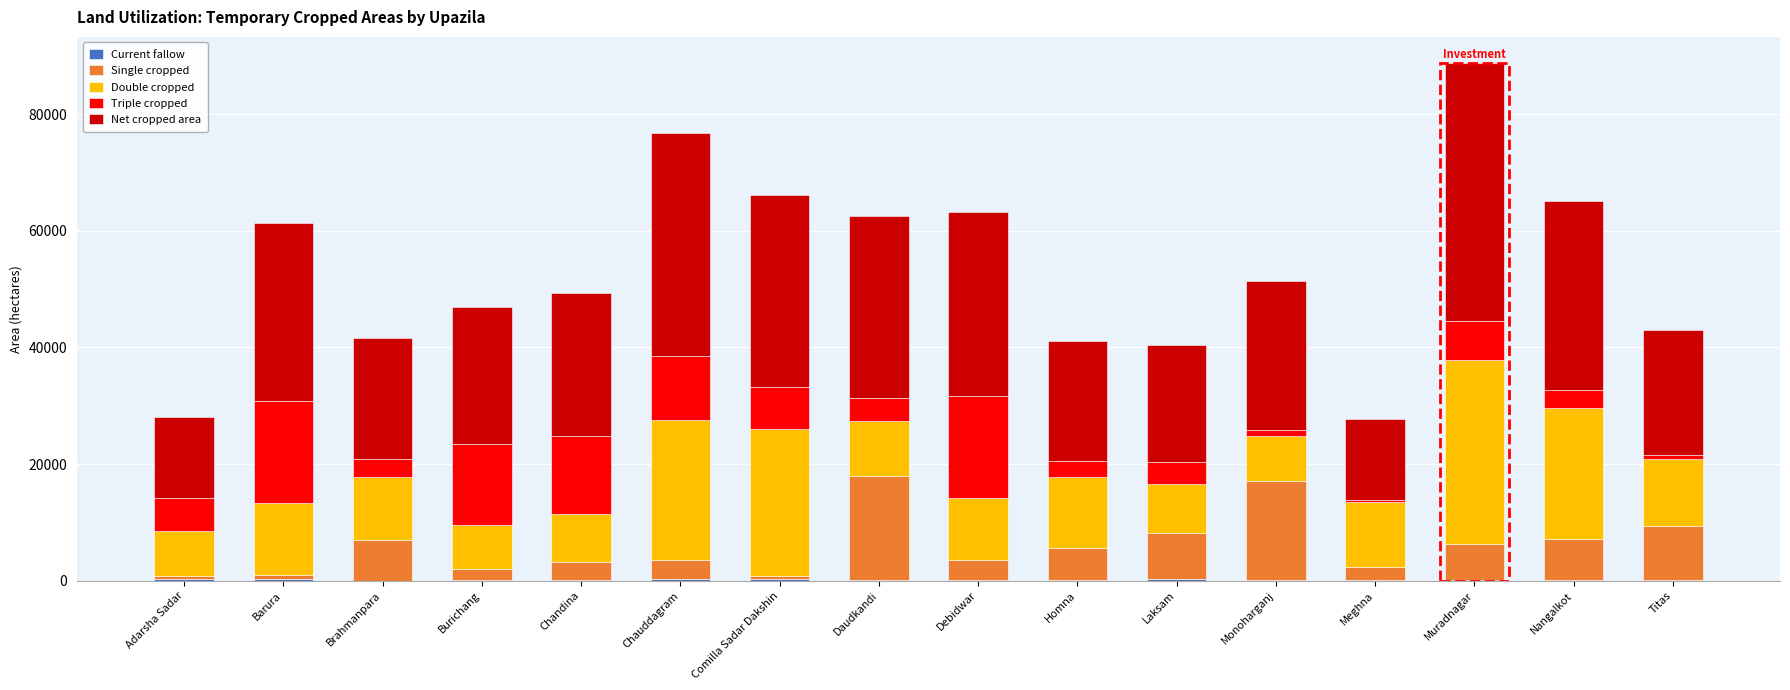

At which category is the sum across all series the highest?

Muradnagar